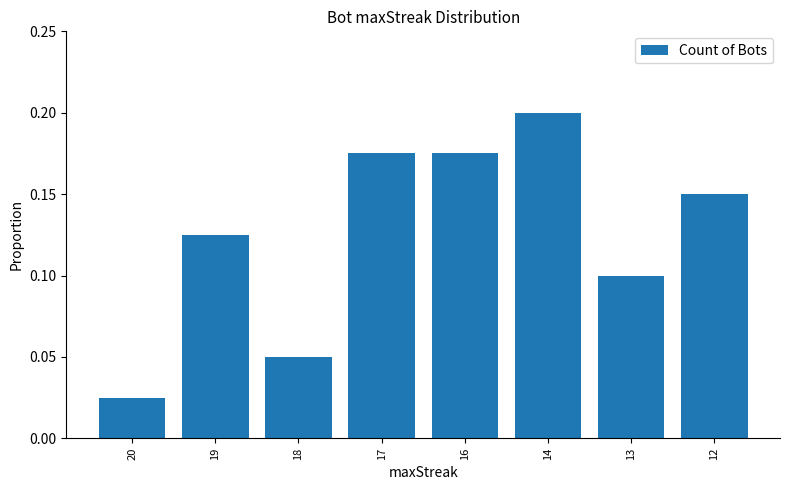

At which category does the chart reach its peak across all series?

14